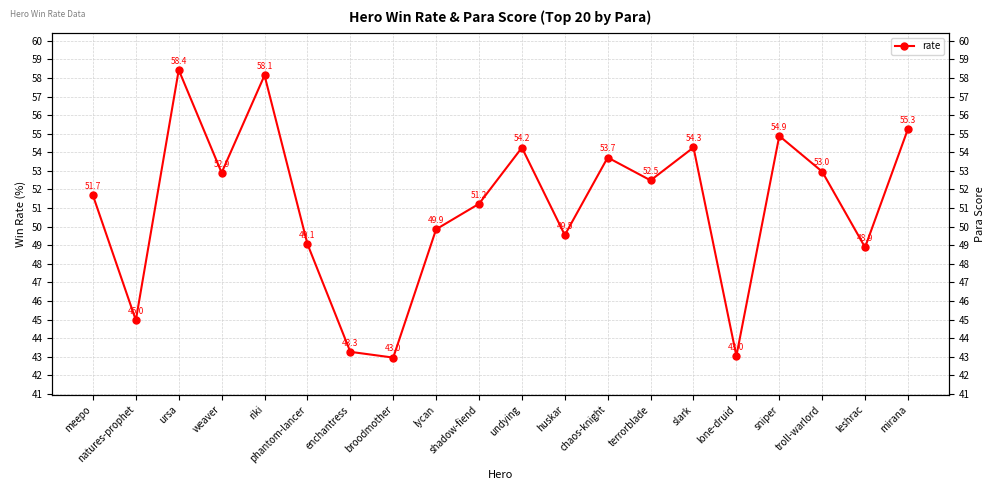

What is the sum of the values at terrorblade and ursa?

110.9